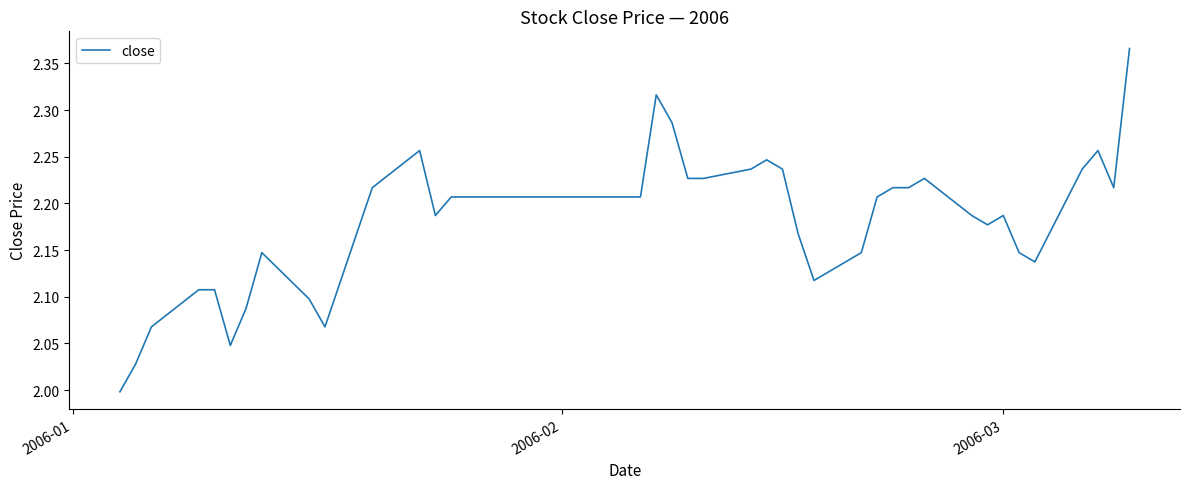

What is the difference between the maximum and minimum values?

0.4